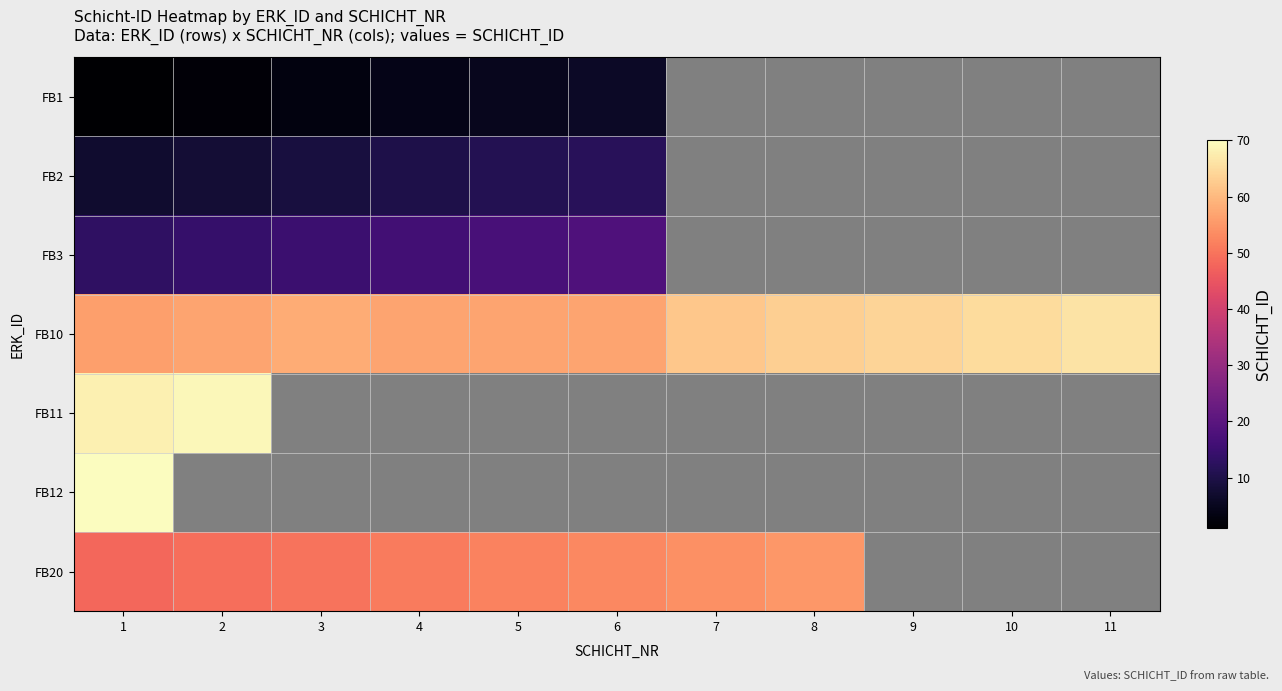

Is it true that FB3 equals 16.0 at 4?

True